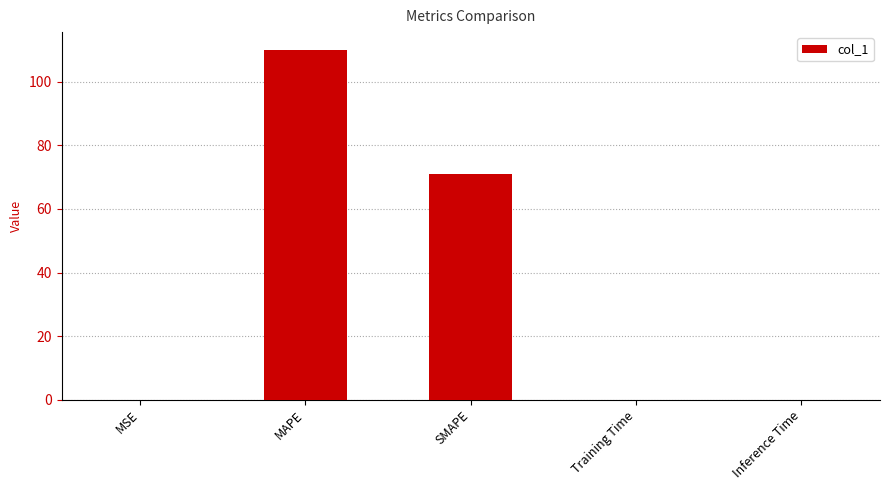

What is the greatest value displayed?

110.2